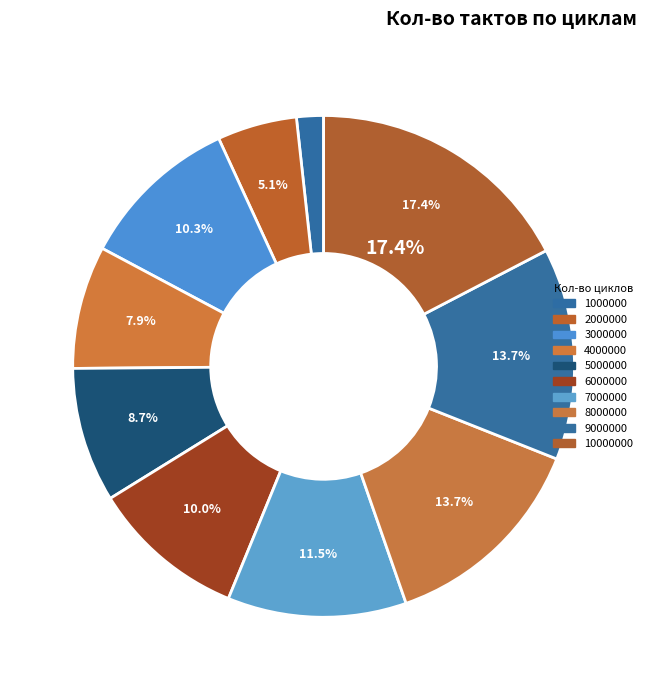

Count the number of slices in the pie.

10